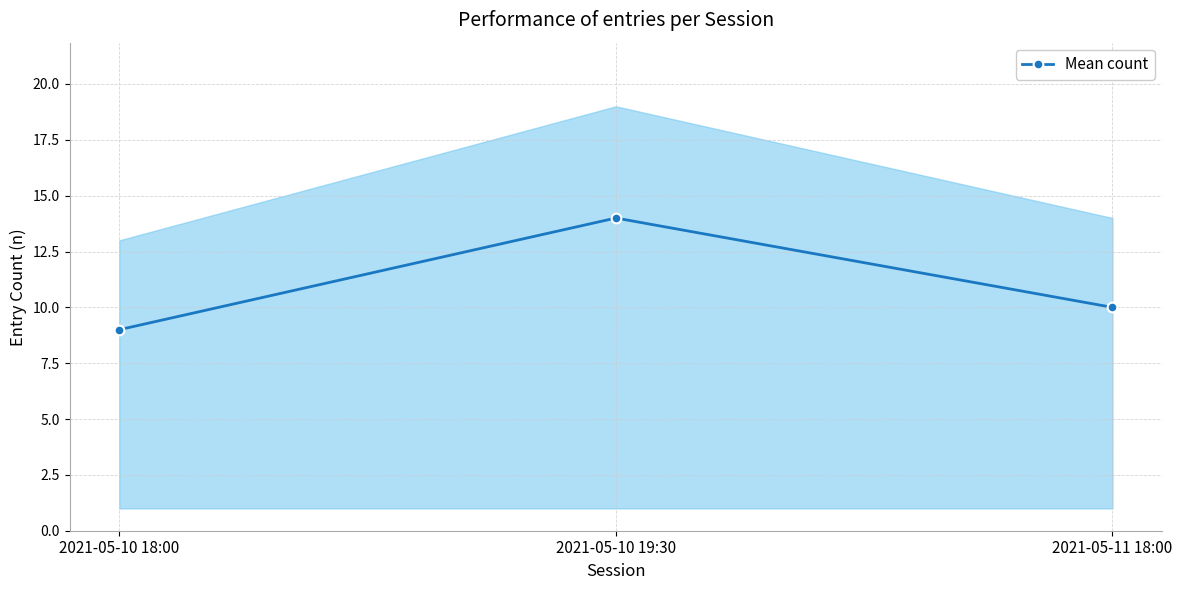

Which label corresponds to the largest value in the chart?

2021-05-10 19:30